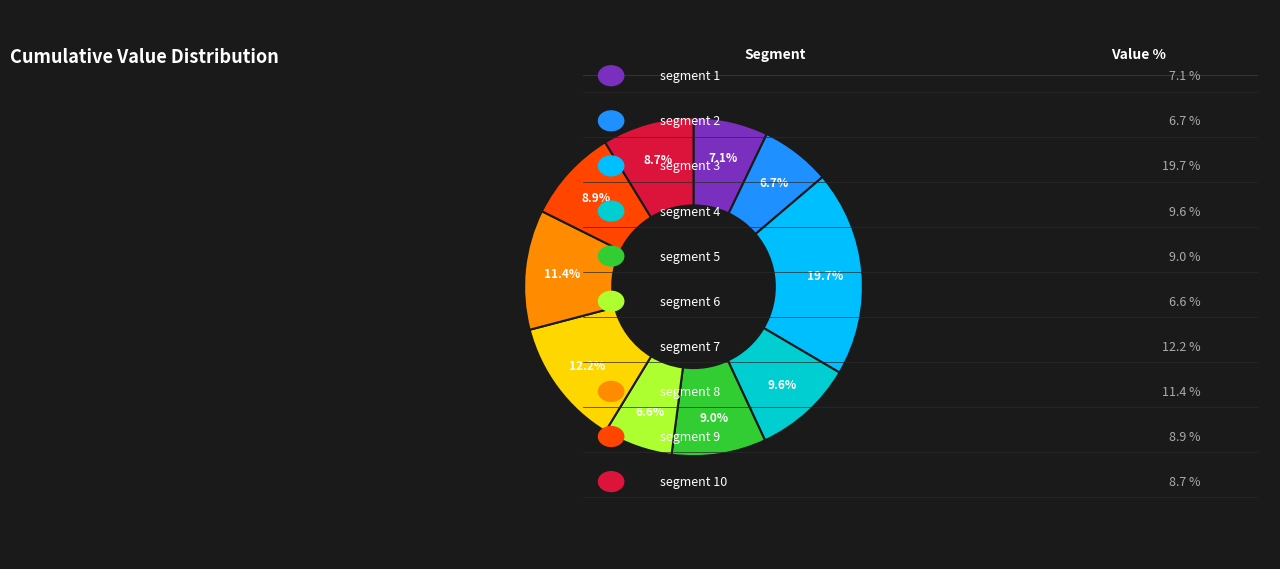

Is there a majority slice in this chart?

No